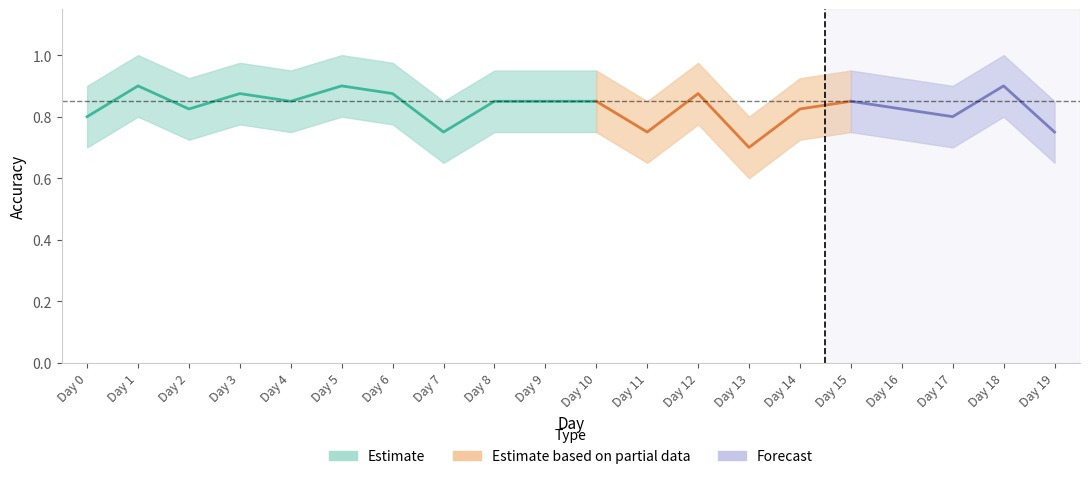

At how many categories does at least one series exceed 0?

20